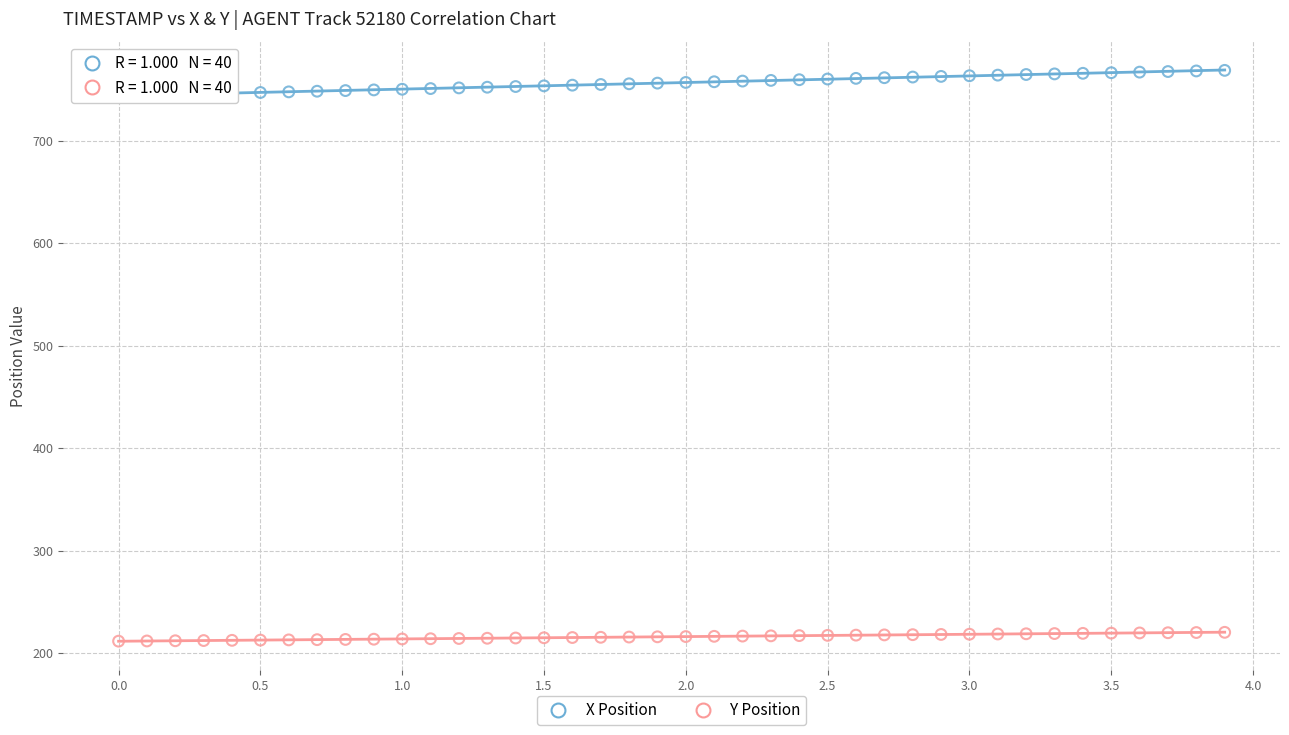

Which series reaches the minimum Y coordinate?

Y Position